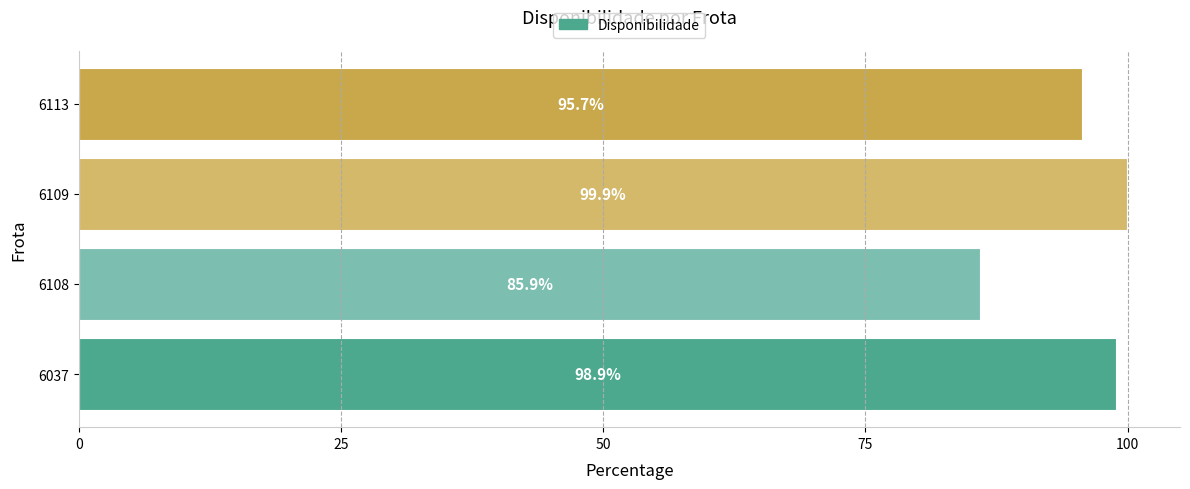

Reading bottom to top, list all the values displayed in this chart.

98.9	85.9	99.9	95.7